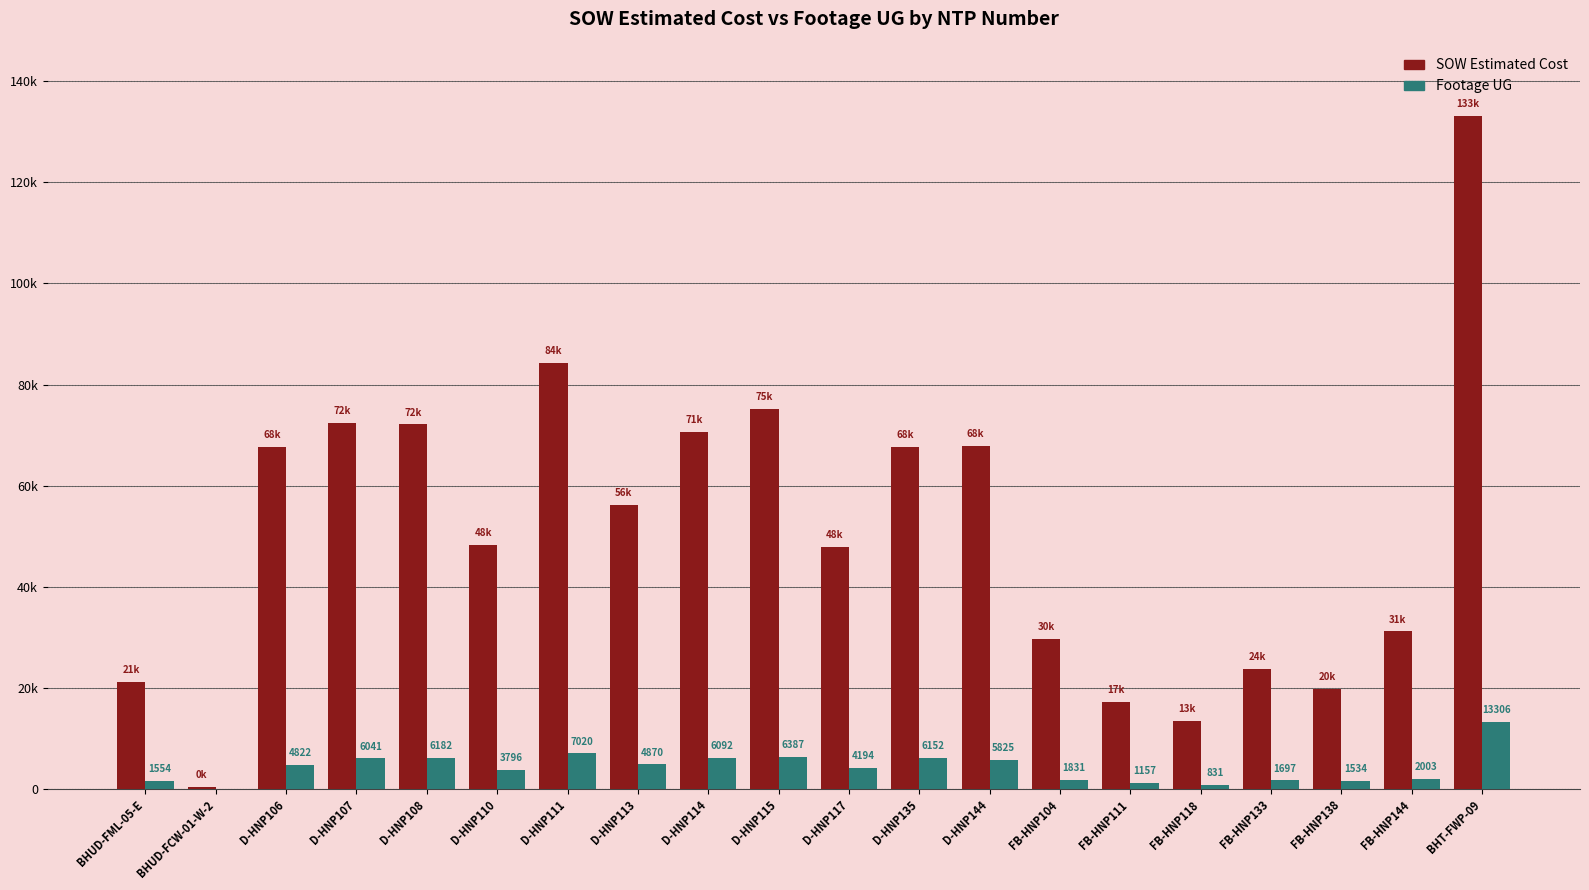

What are all the series names shown in the legend?

SOW Estimated Cost, Footage UG